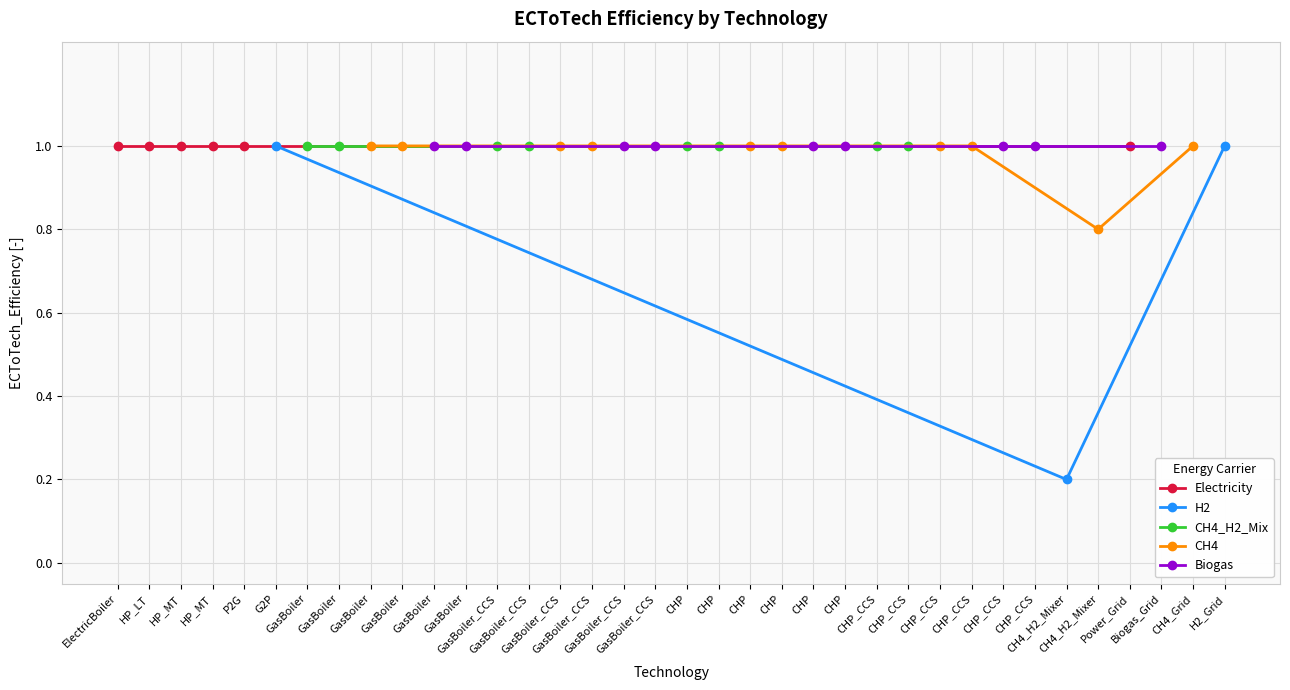

True or false: there are more than 2 points higher than both neighbors.

False